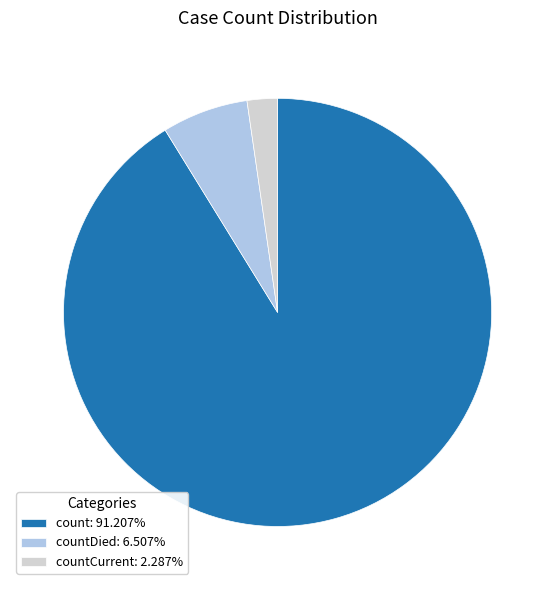

Is the sum of count: 91.207% and countDied: 6.507% greater than half?

Yes